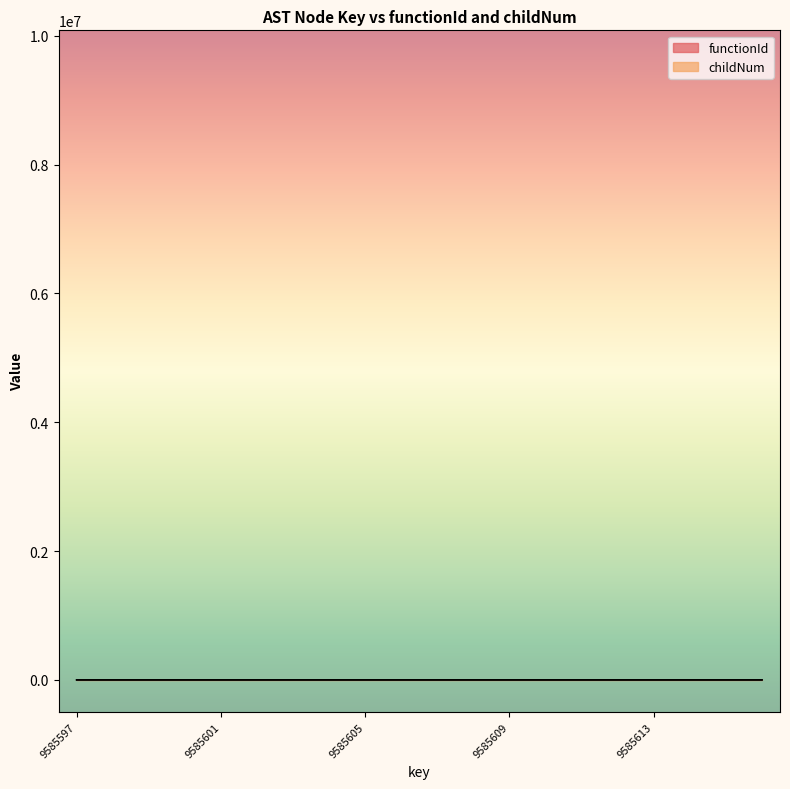

Reading right to left, transcribe all the data shown in this chart.

functionId: 9585616=9.6	9585615=9.6	9585614=9.6	9585613=9.6	9585612=9.6	9585611=9.6	9585610=9.6	9585609=9.6	9585608=9.6	9585607=9.6	9585606=9.6	9585605=9.6	9585604=9.6	9585603=9.6	9585602=9.6	9585601=9.6	9585600=9.6	9585599=9.6	9585598=0.0	9585597=0.0
childNum: 9585616=9.0	9585615=8.0	9585614=7.0	9585613=6.0	9585612=5.0	9585611=4.0	9585610=3.0	9585609=2.0	9585608=1.0	9585607=0.0	9585606=5.0	9585605=4.0	9585604=3.0	9585603=2.0	9585602=1.0	9585601=0.0	9585600=0.0	9585599=0.0	9585598=0.0	9585597=0.0